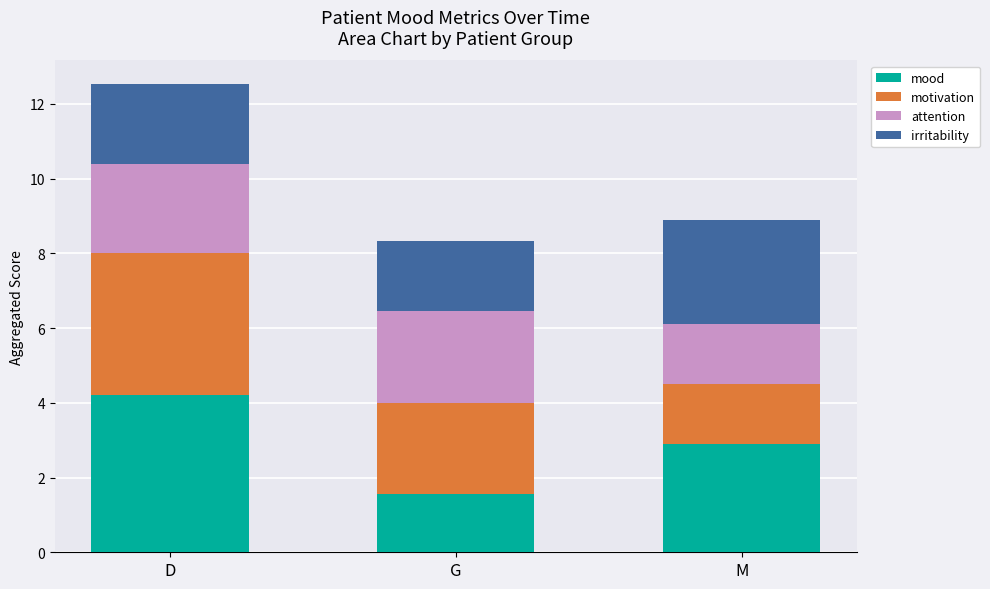

At which category is the sum across all series the highest?

D